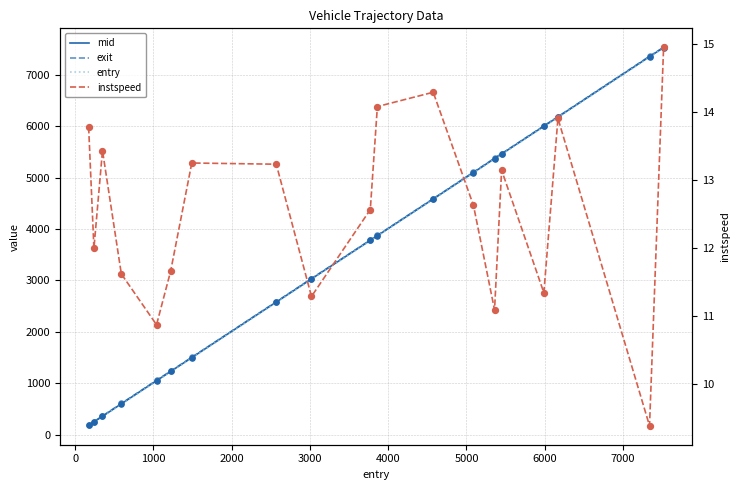

Which series contains the highest Y value?

exit